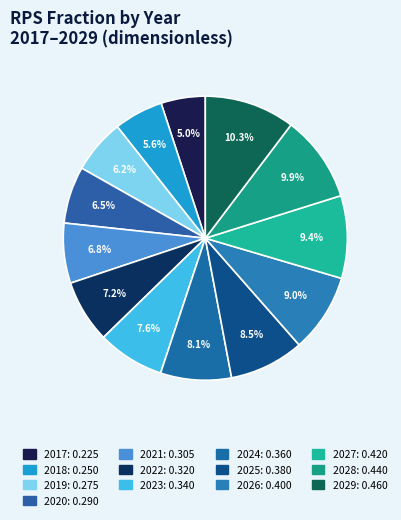

Combined, do 2017 and 2022 account for over 50%?

No